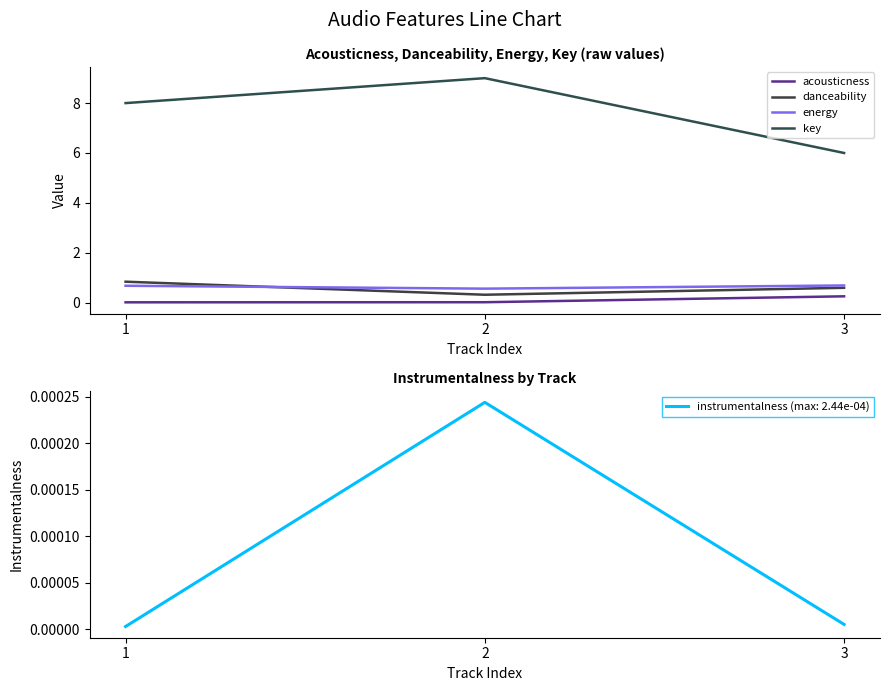

Rank the categories by danceability value from lowest to highest.

2, 3, 1